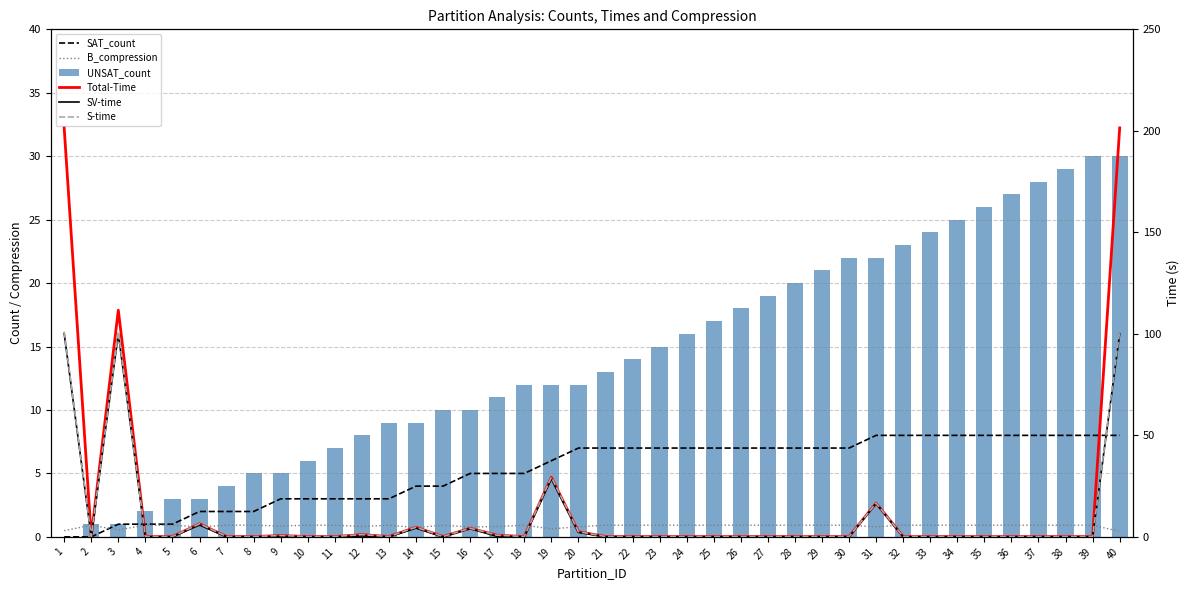

Where is Total-Time nearest to the value 100?

3